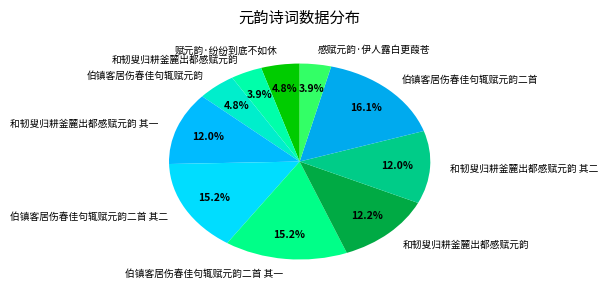

Count the number of slices in the pie.

10